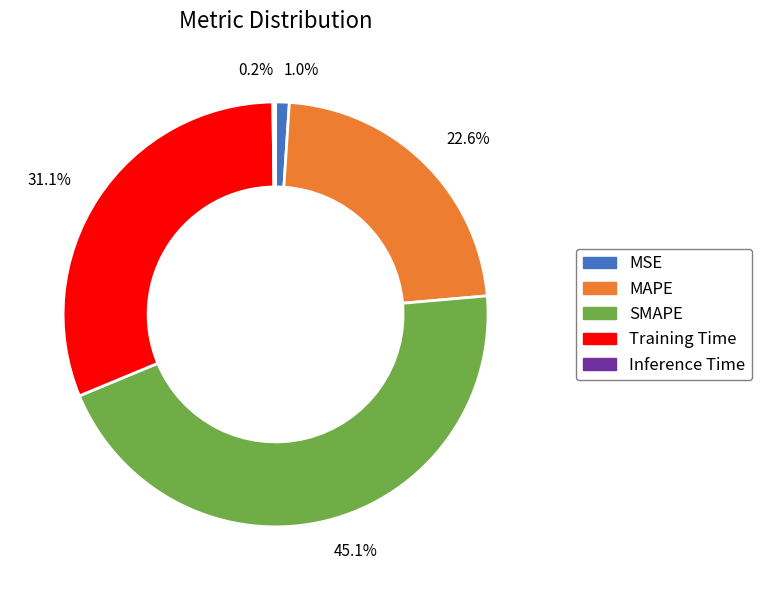

Does any single category account for the majority?

No